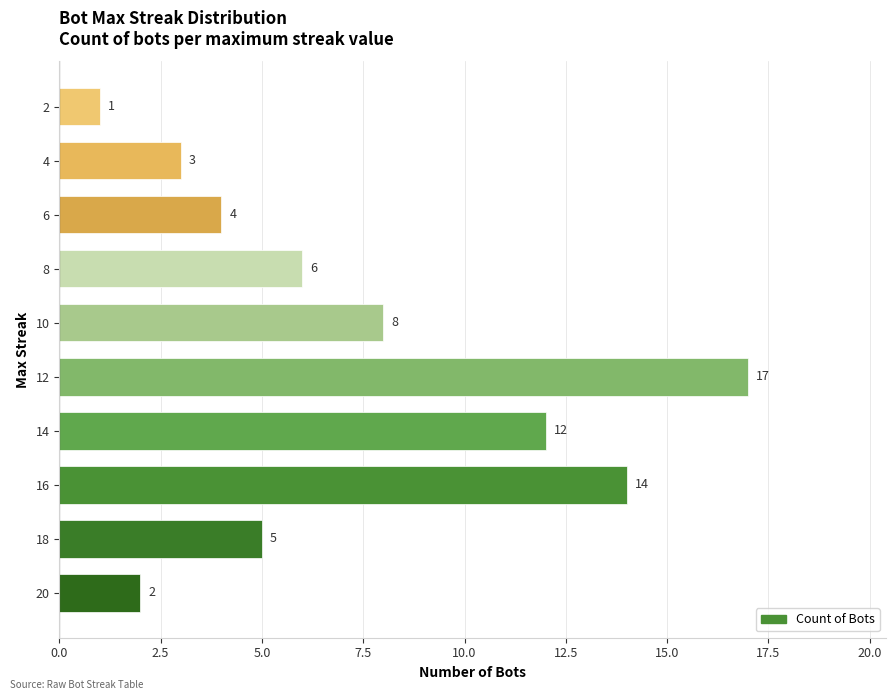

At which label is the value closest to 9?

10